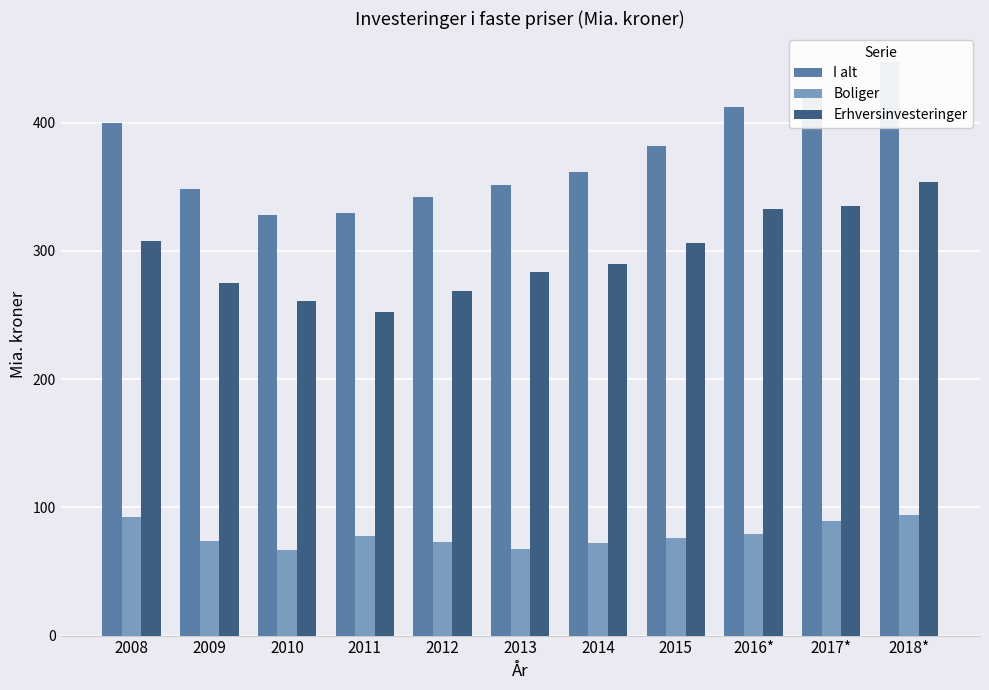

Rank the series by their maximum value, from highest to lowest.

I alt, Erhversinvesteringer, Boliger